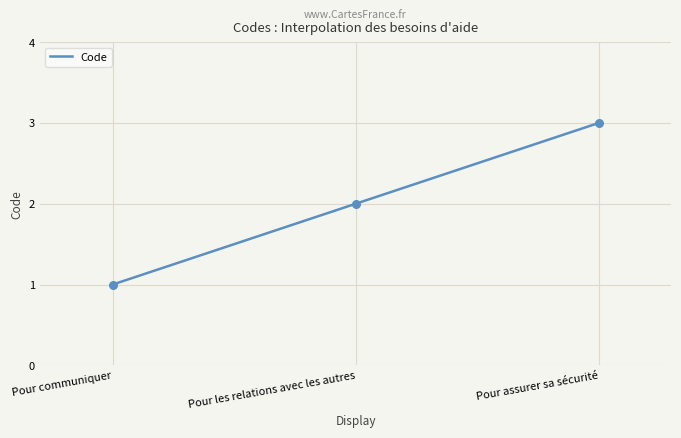

Which has a higher value, Pour les relations avec les autres or Pour communiquer?

Pour les relations avec les autres